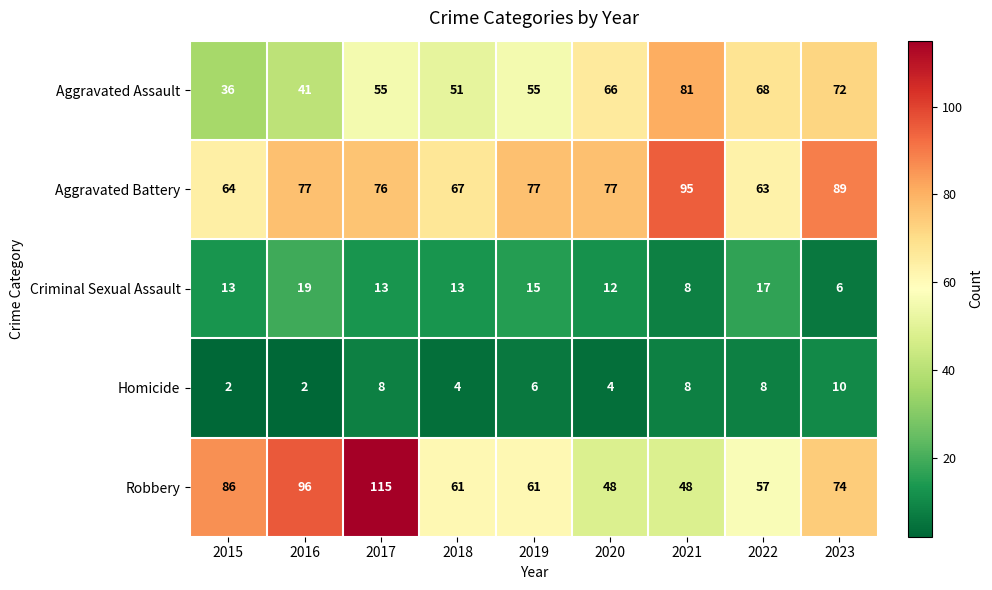

What is the difference between the Criminal Sexual Assault values at 2016 and 2023?

13